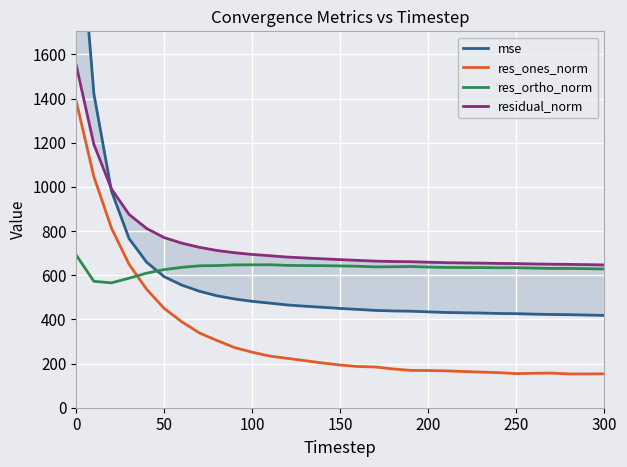

The value of res_ones_norm at 150 is 193.3. True or false?

True